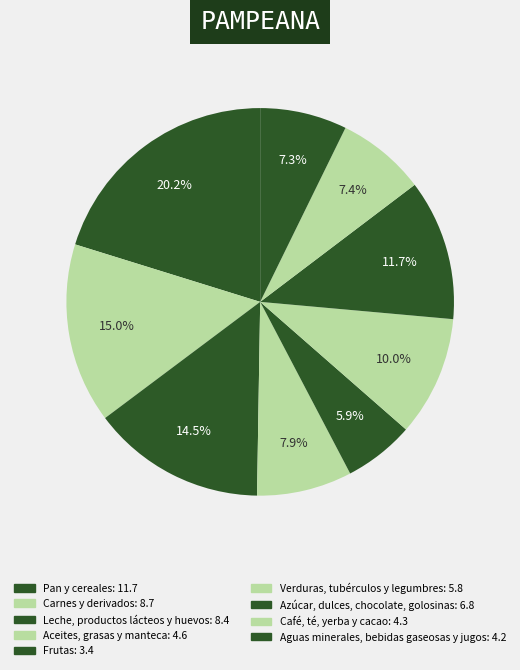

Rank the categories by value from lowest to highest.

Frutas, Aguas minerales, bebidas gaseosas y jugos, Café, té, yerba y cacao, Aceites, grasas y manteca, Verduras, tubérculos y legumbres, Azúcar, dulces, chocolate, golosinas, Leche, productos lácteos y huevos, Carnes y derivados, Pan y cereales